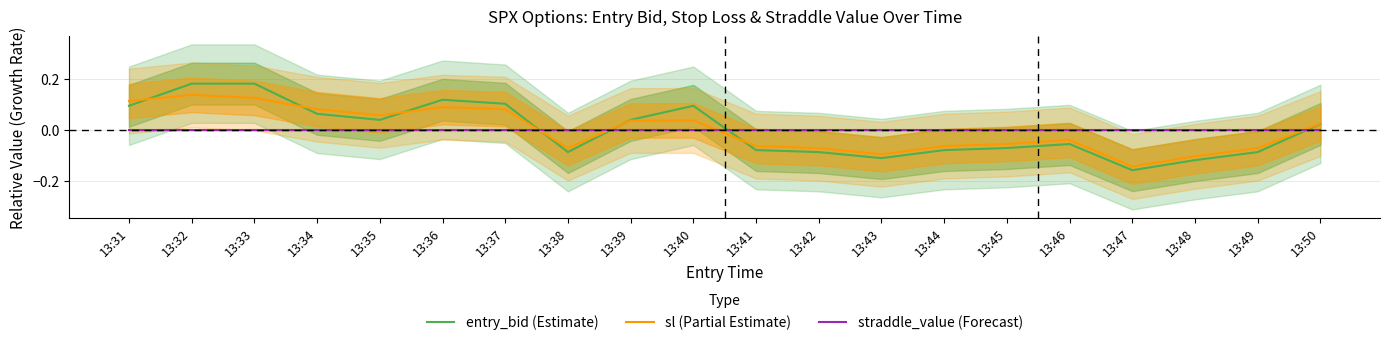

How many interior local peaks does the entry_bid (Estimate) series have?

3